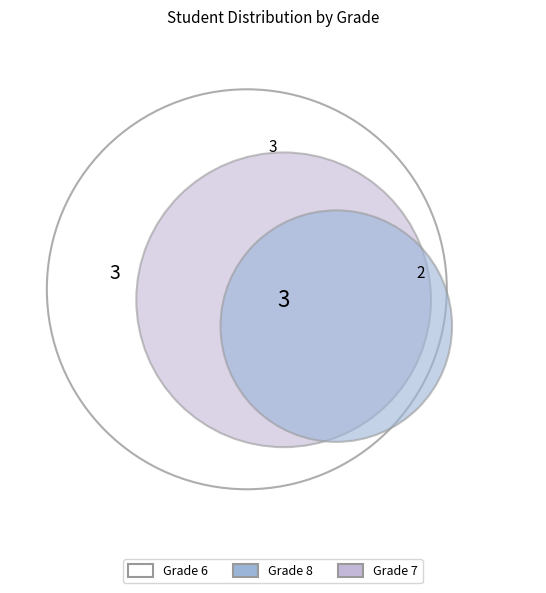

Is it true that Grade 6 is 29% of the pie?

True